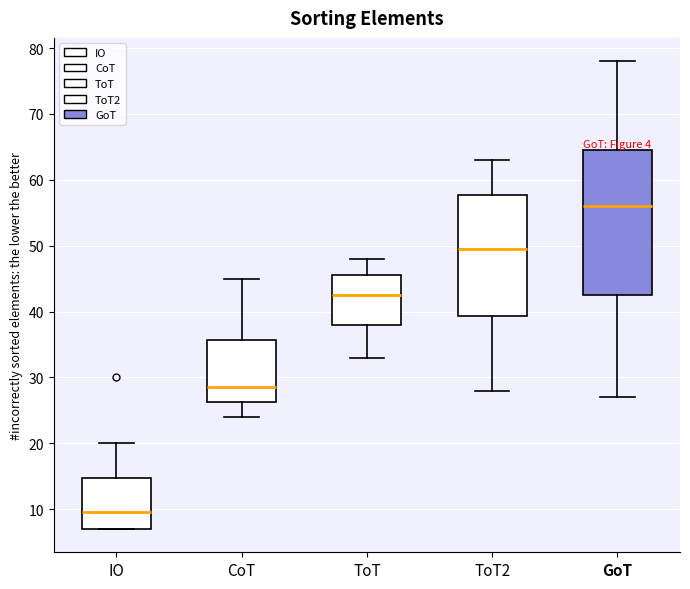

Which box has the lowest median line?

IO